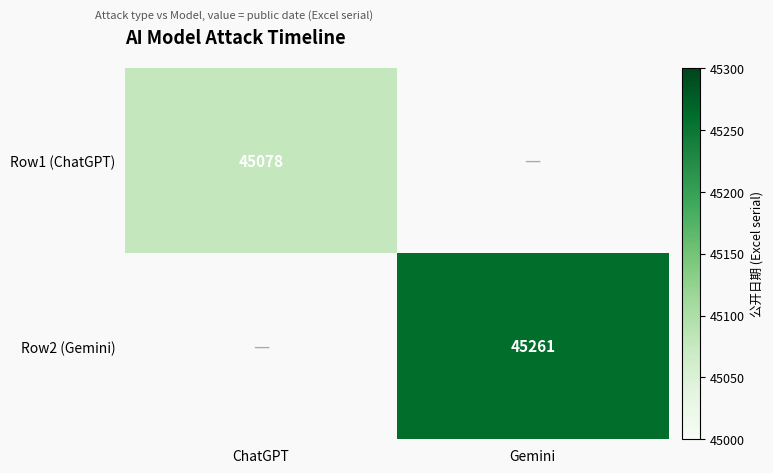

Is it true that Row1 (ChatGPT) equals 45078 at ChatGPT?

True